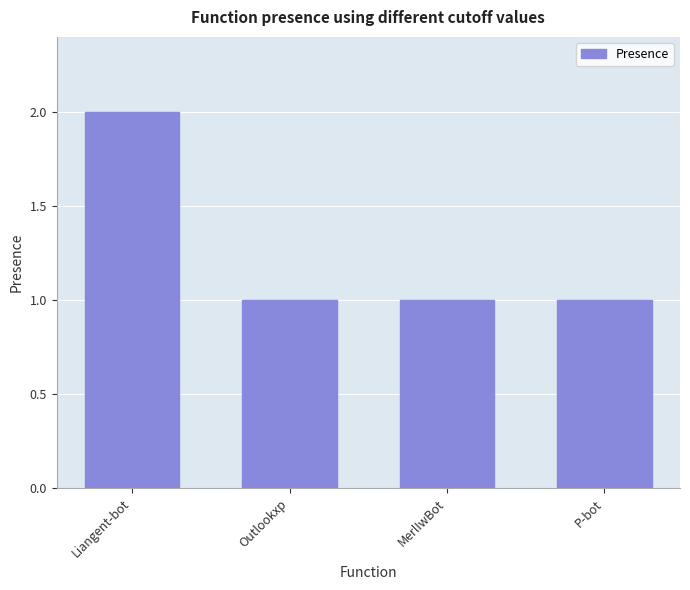

What is the label of the 1st bar from the right?

P-bot